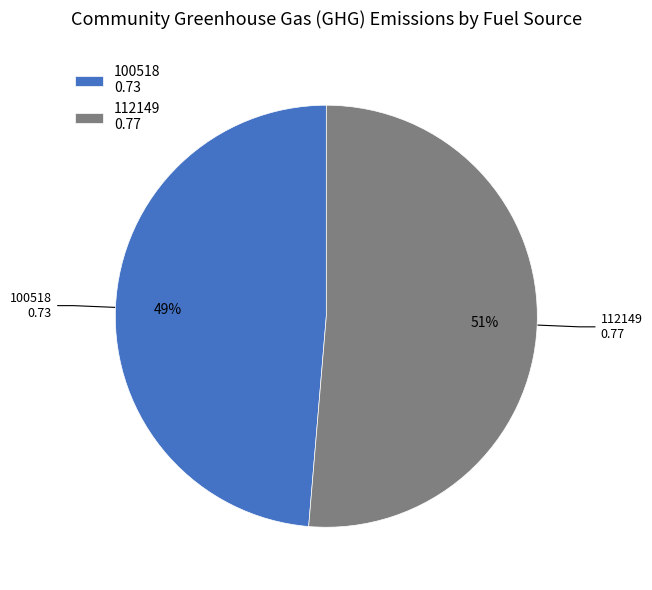

Count the number of slices in the pie.

2